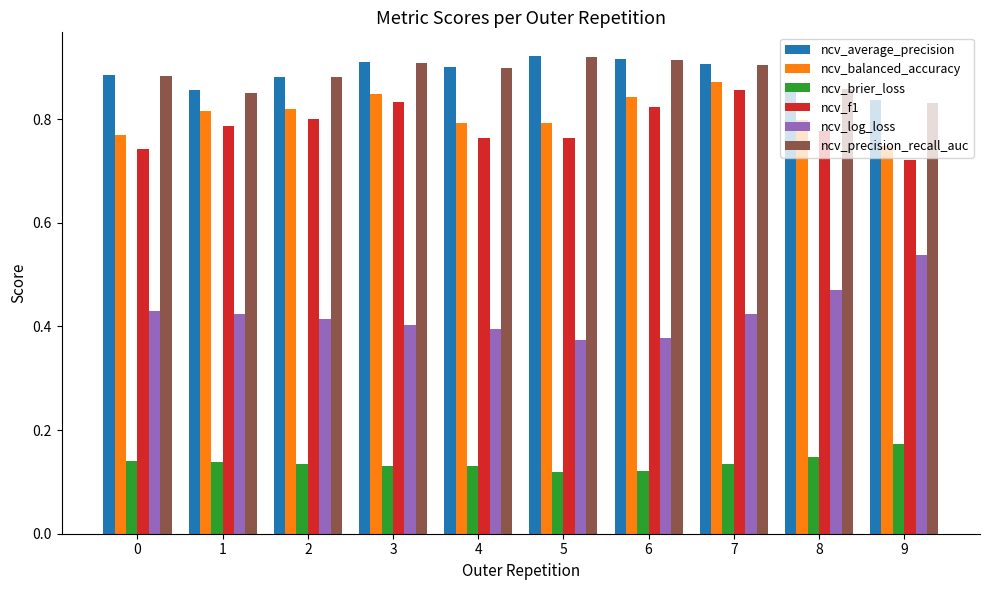

What is the total value across all series at 1?

3.9